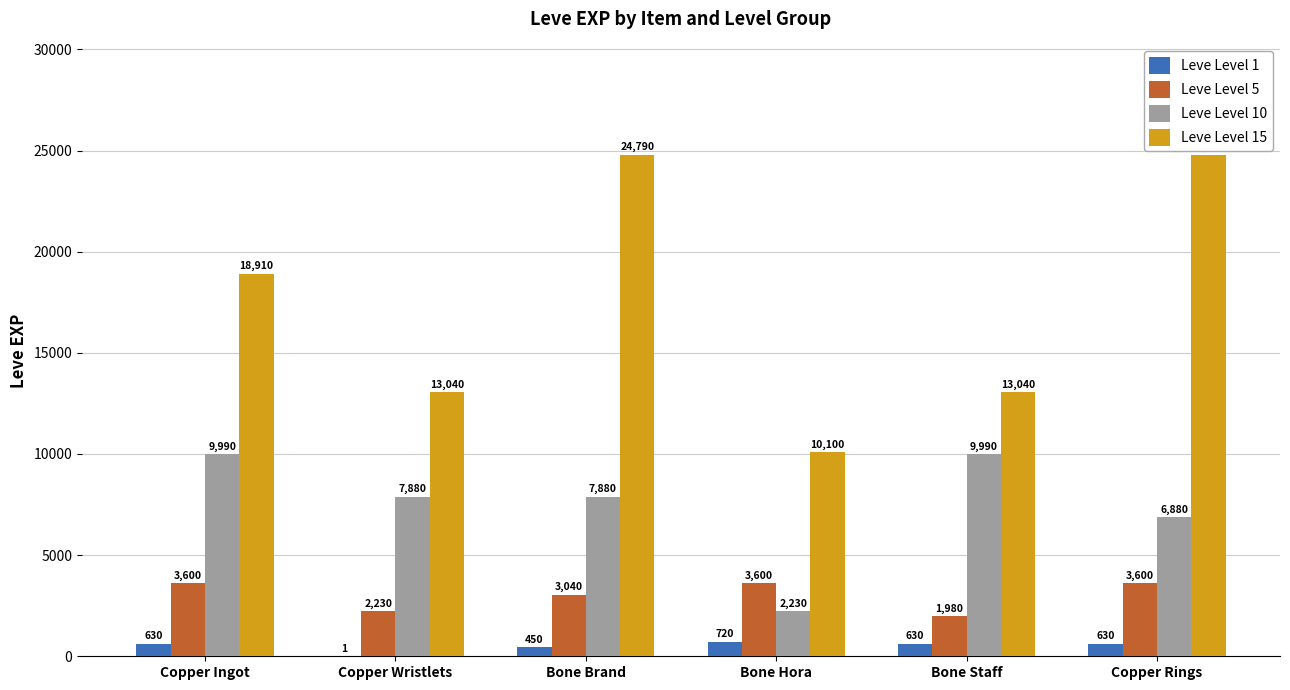

What is the sum of the Leve Level 15 values at Copper Rings and Copper Ingot?

43700